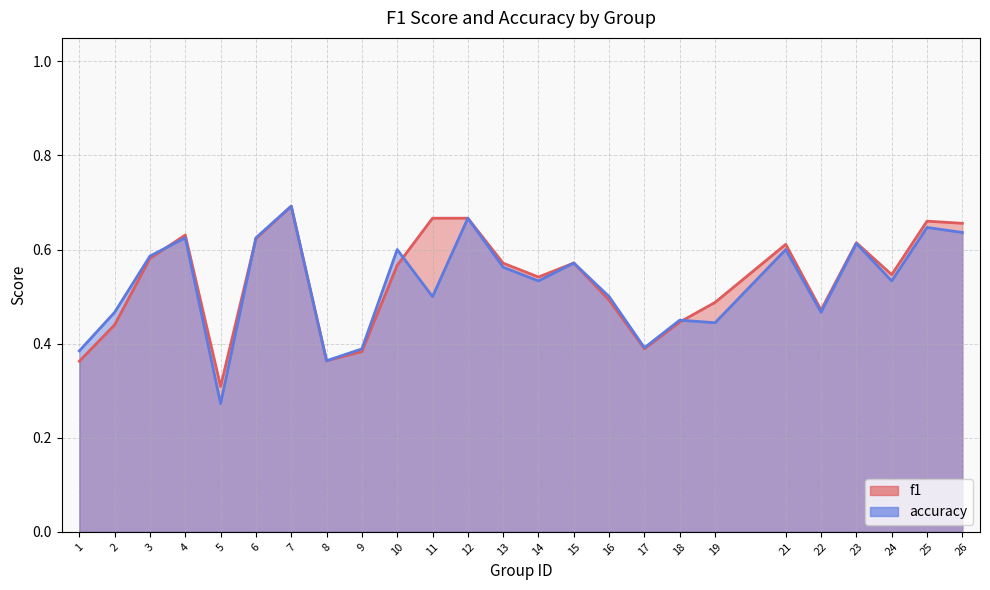

What is the sum of all f1 values?

13.3